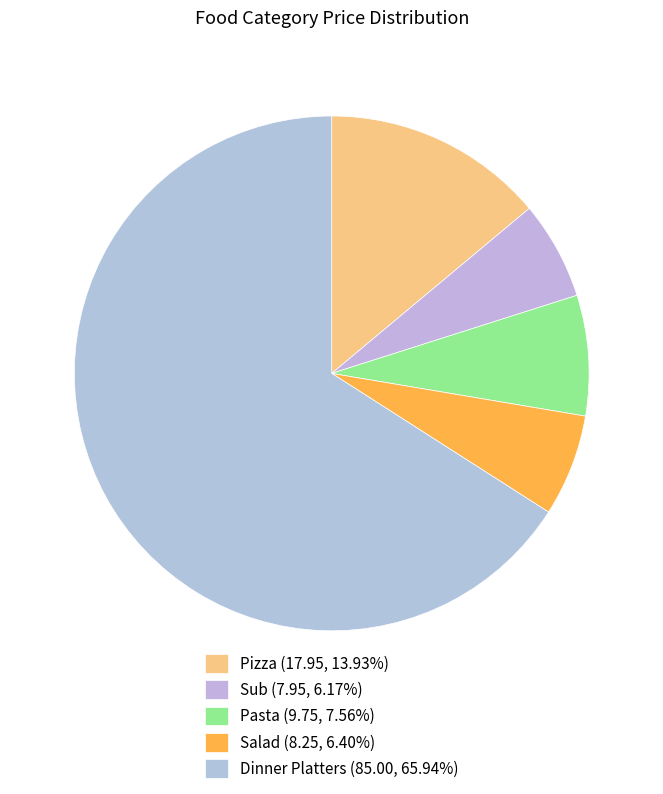

Is it true that Pasta is 8% of the pie?

True